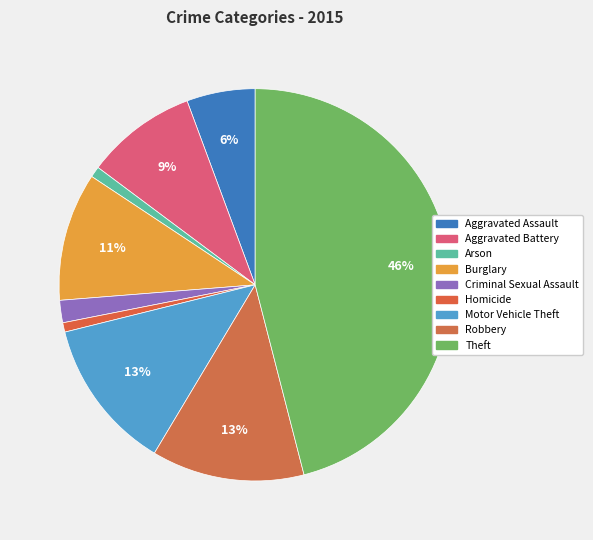

Rank the categories by value from highest to lowest.

Theft, Robbery, Motor Vehicle Theft, Burglary, Aggravated Battery, Aggravated Assault, Criminal Sexual Assault, Arson, Homicide